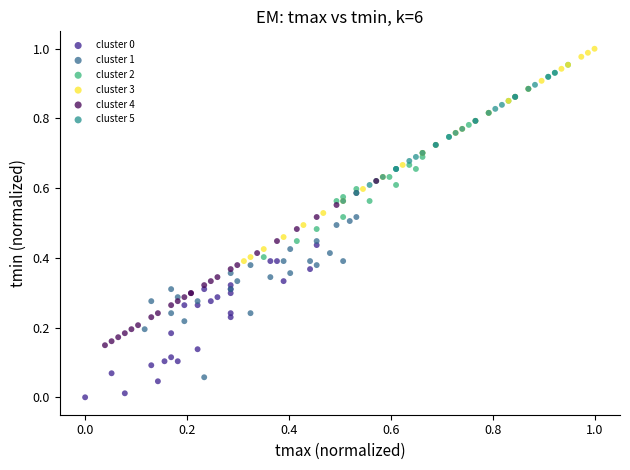

Which series reaches the maximum Y coordinate?

cluster 3